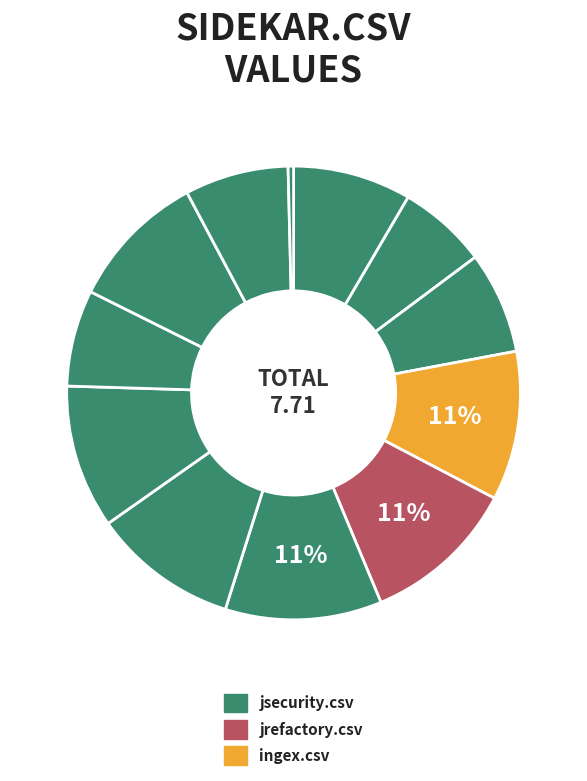

Is there any slice that represents more than half of the pie?

No